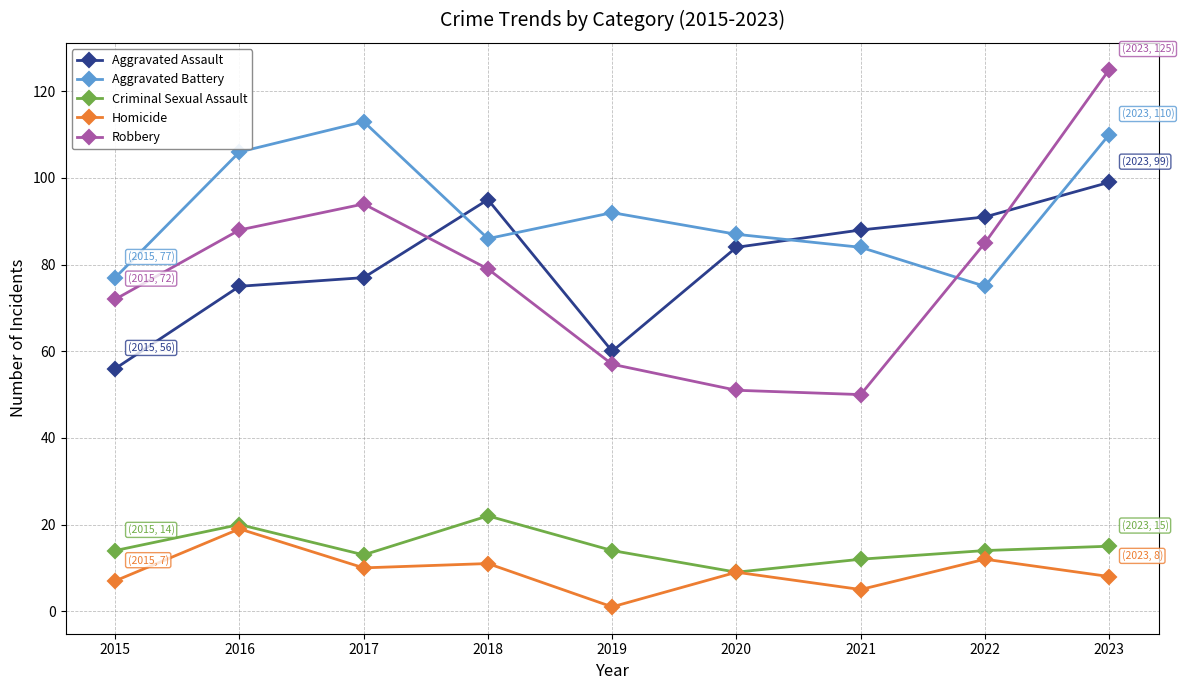

Count the number of categories in the chart.

9